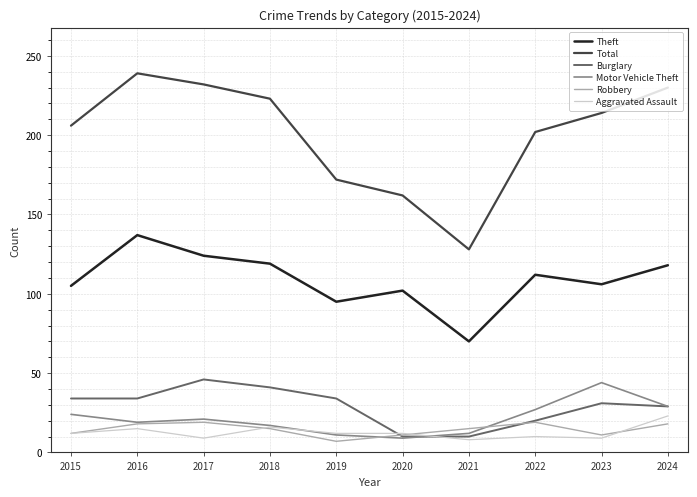

At how many categories does at least one series exceed 117?

10